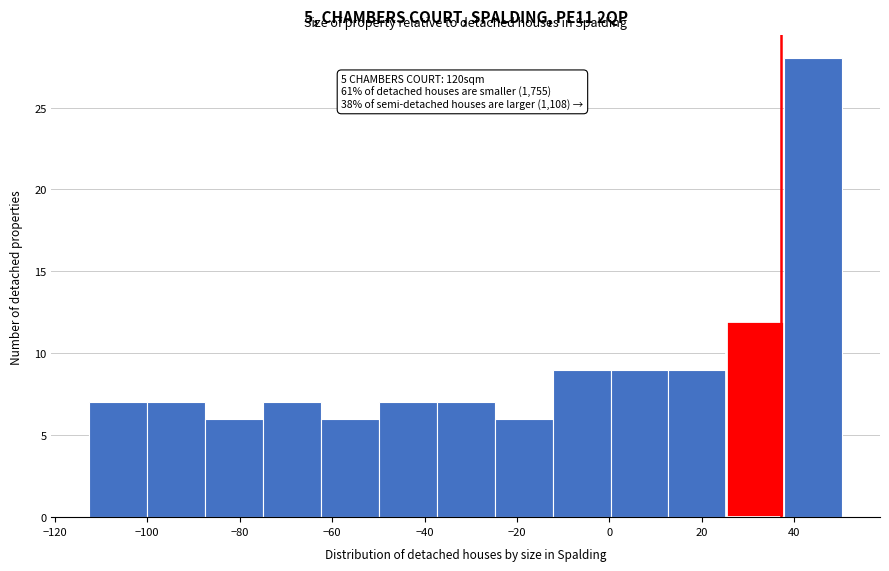

Over which range of the x-axis is the bar tallest?

38 to 50